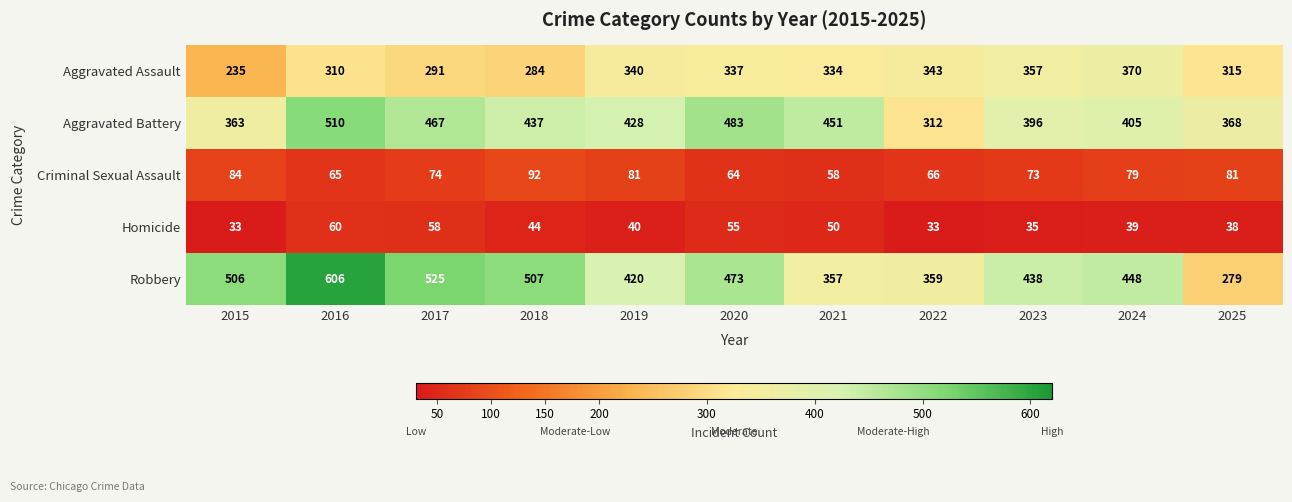

What is the minimum value shown in the chart?

33